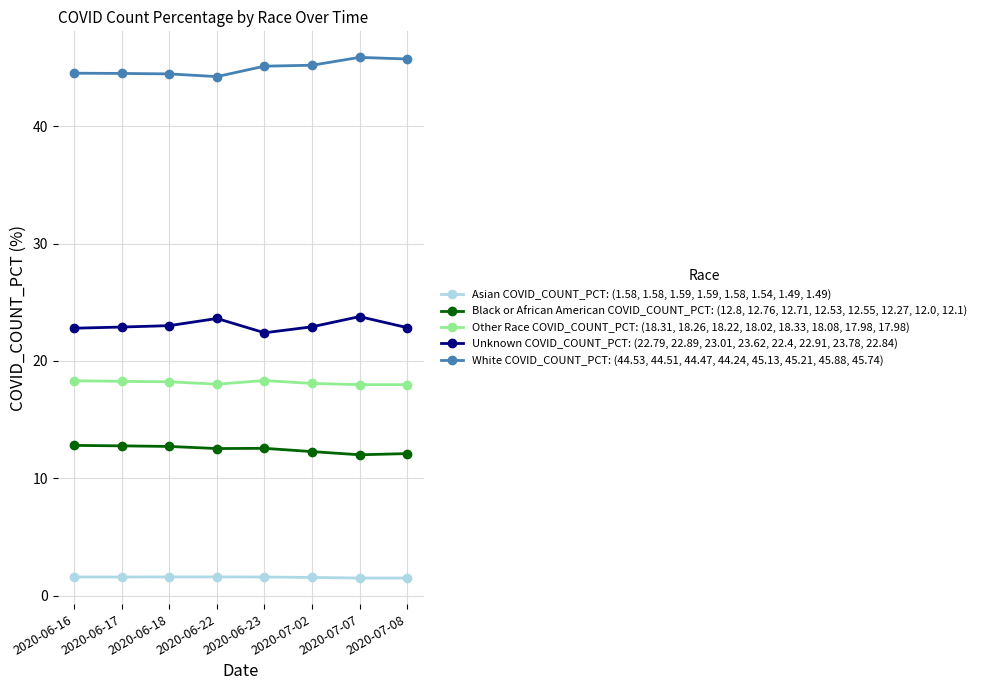

True or false: Unknown COVID_COUNT_PCT: (22.79, 22.89, 23.01, 23.62, 22.4, 22.91, 23.78, 22.84) has more than 1 interior local peaks.

True